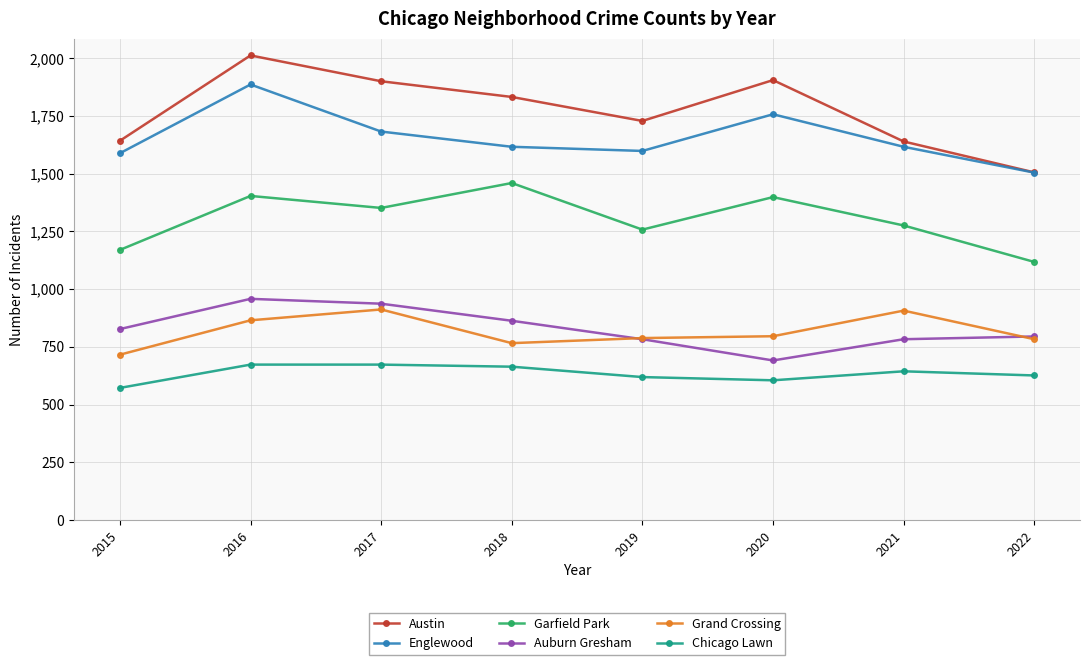

True or false: Auburn Gresham and Austin intersect in this chart.

False